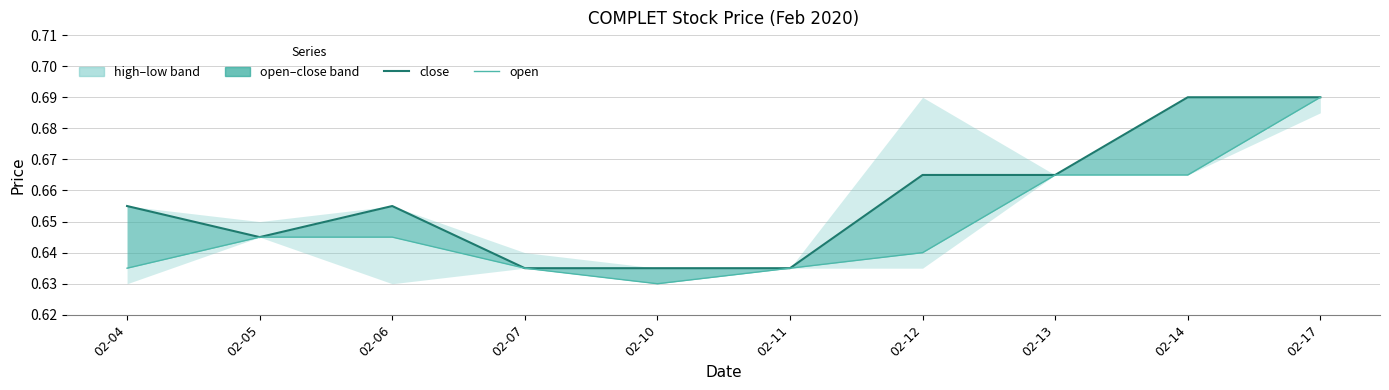

What is the sum of all close values?

6.6